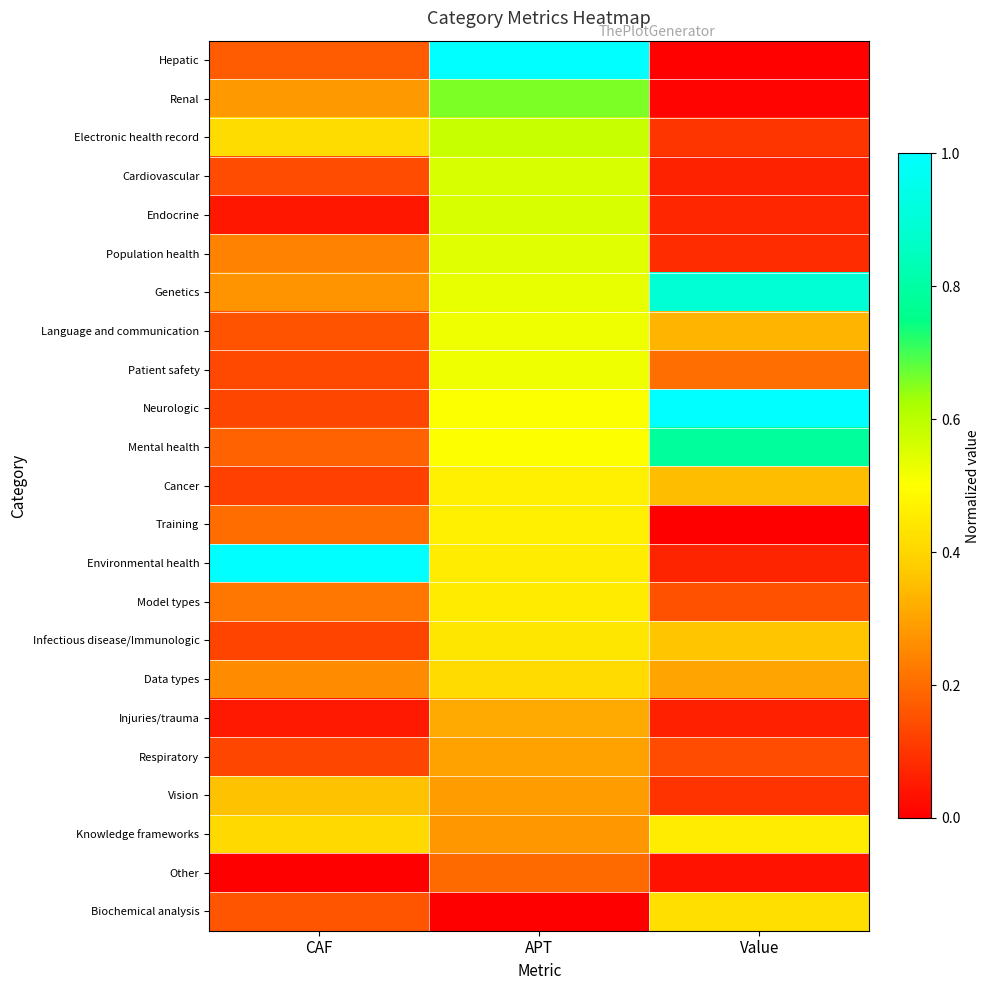

At how many categories does at least one series exceed 0?

3